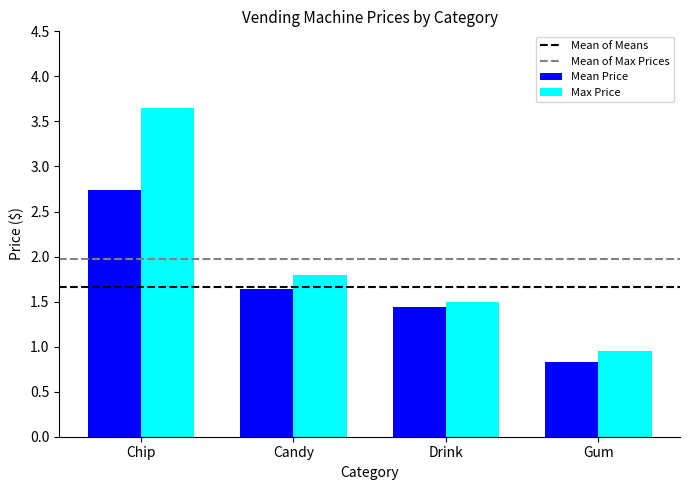

Where does the Mean Price series first go above 1?

Chip